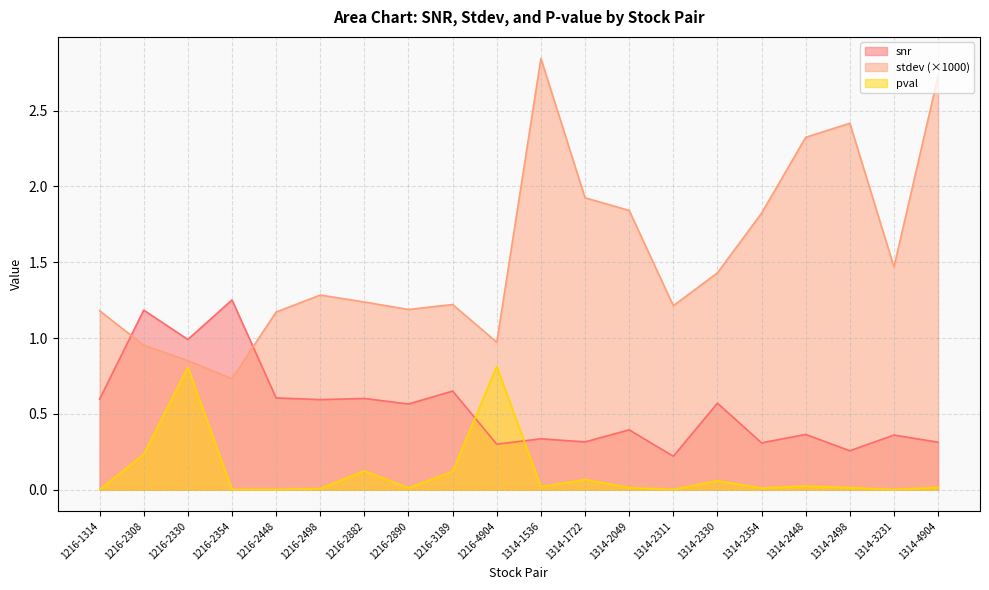

What are all the series names shown in the legend?

snr, stdev (×1000), pval